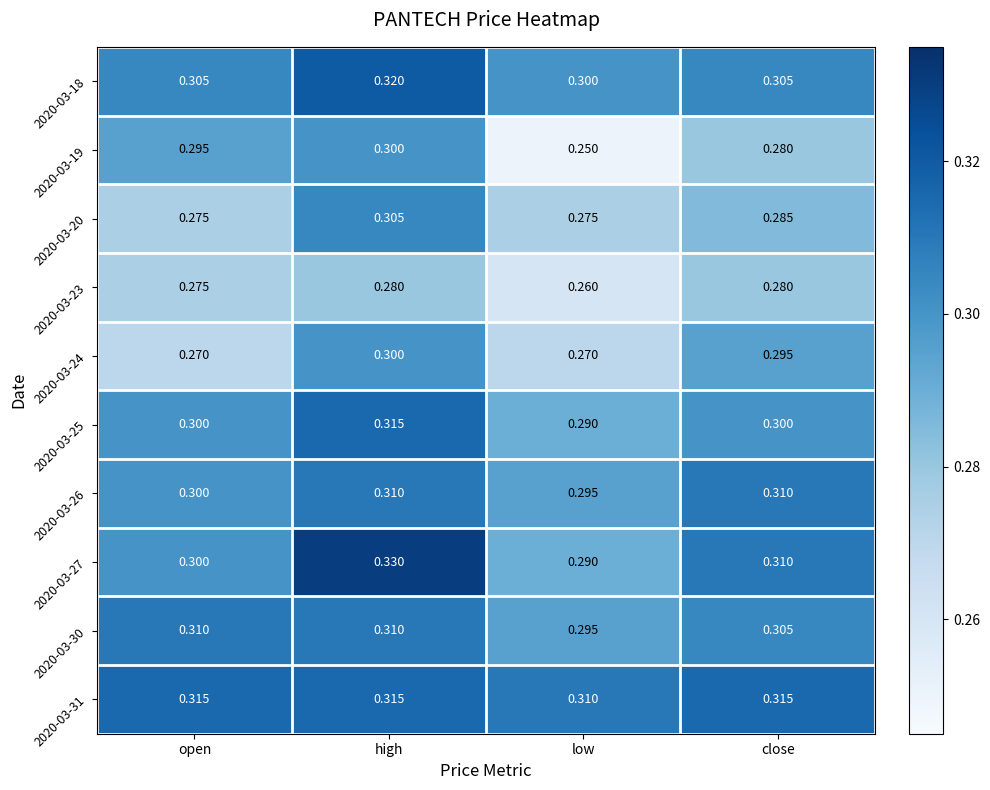

What is the greatest value displayed?

0.3